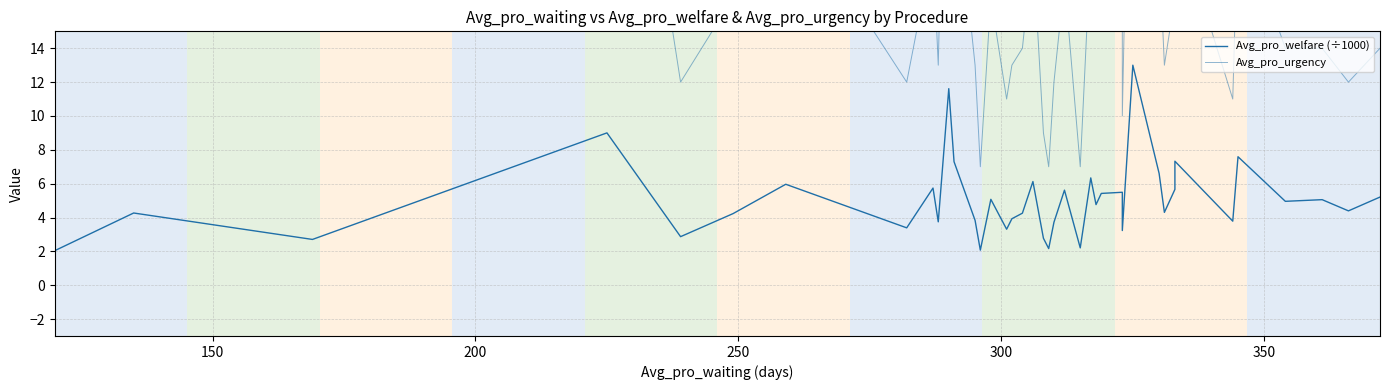

Reading left to right, transcribe all the data shown in this chart.

Avg_pro_welfare (÷1000): 2.0	4.3	2.7	9.0	2.9	4.2	6.0	3.4	5.7	3.7	11.6	7.3	3.8	2.1	5.1	3.3	3.9	4.3	6.1	2.8	2.2	3.7	5.6	2.2	6.3	4.8	5.4	5.5	3.2	13.0	6.6	4.3	5.7	7.3	3.8	7.6	5.0	5.1	4.4	5.2
Avg_pro_urgency: 17.0	31.0	16.0	40.0	12.0	17.0	23.0	12.0	20.0	13.0	40.0	25.0	13.0	7.0	17.0	11.0	13.0	14.0	20.0	9.0	7.0	12.0	18.0	7.0	20.0	15.0	17.0	17.0	10.0	40.0	20.0	13.0	17.0	22.0	11.0	22.0	14.0	14.0	12.0	14.0